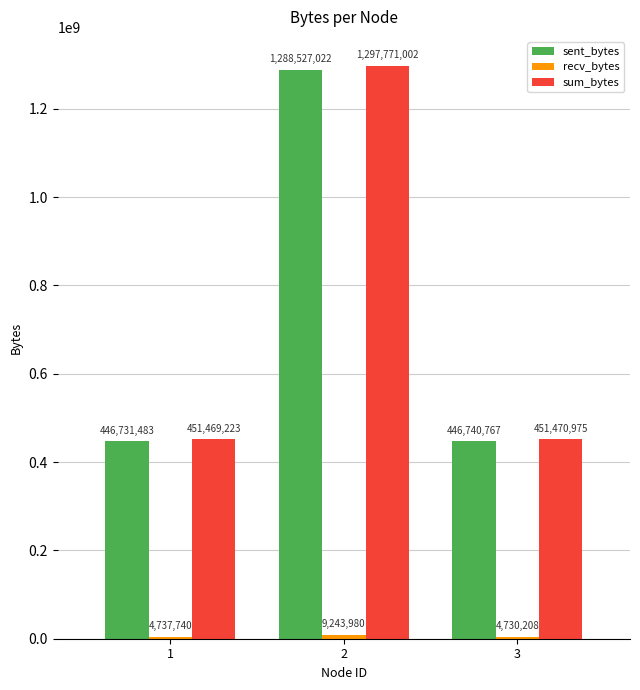

Which category has the lowest value across all series?

3